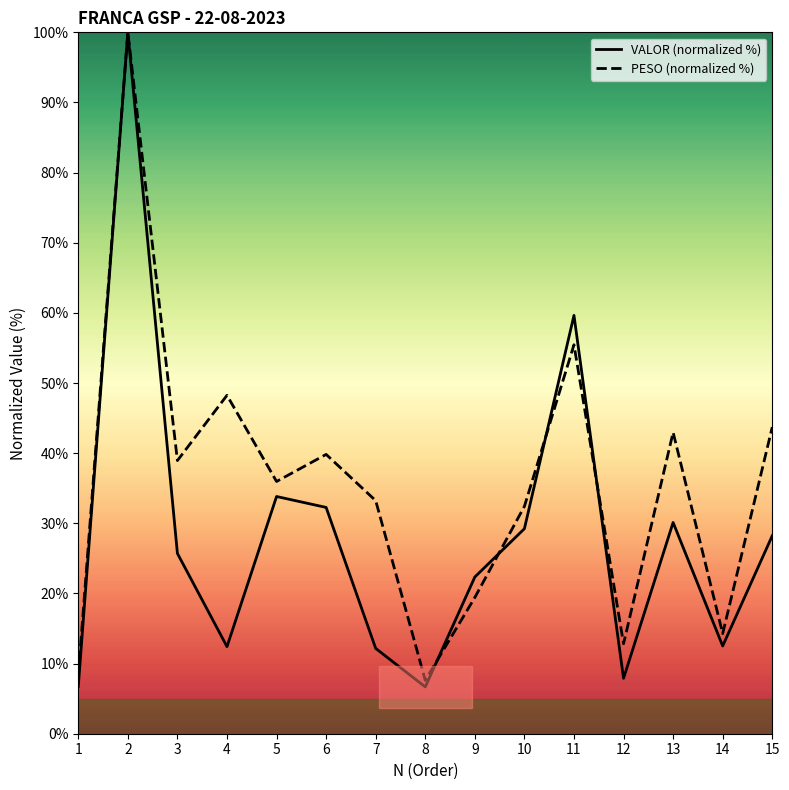

At which category is the sum across all series the highest?

2